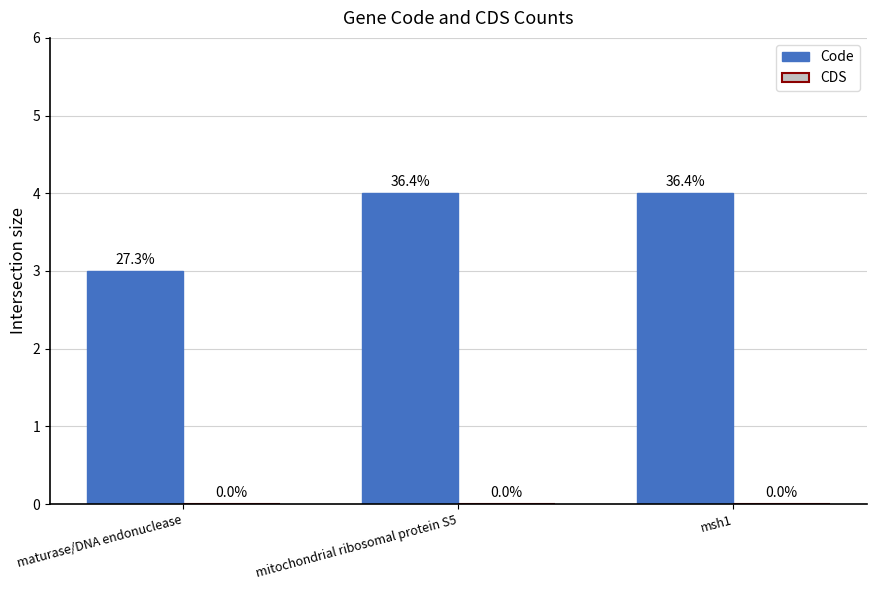

Are the bars horizontal?

No